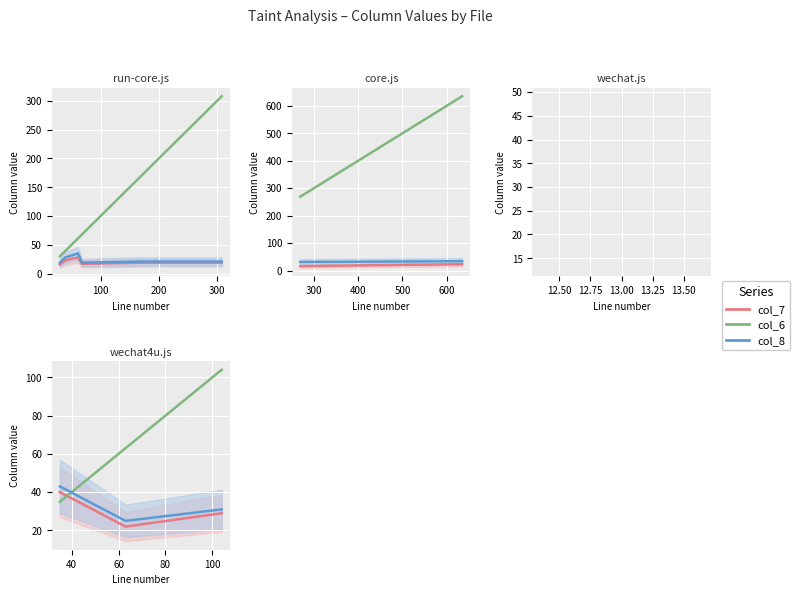

The col_8_line series shows 19 at 0. True or false?

False